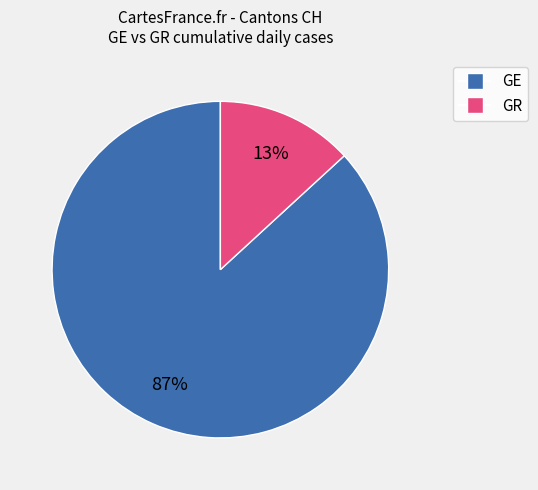

To the nearest percent, what is the average slice percentage?

50%